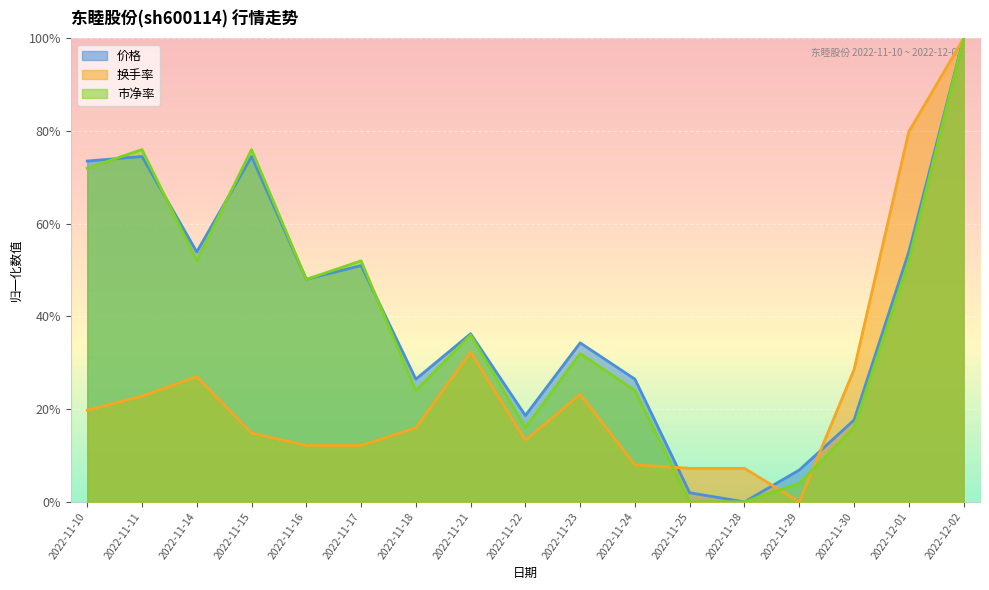

Where do 换手率 and 价格 first cross each other?

2022-11-24 and 2022-11-25